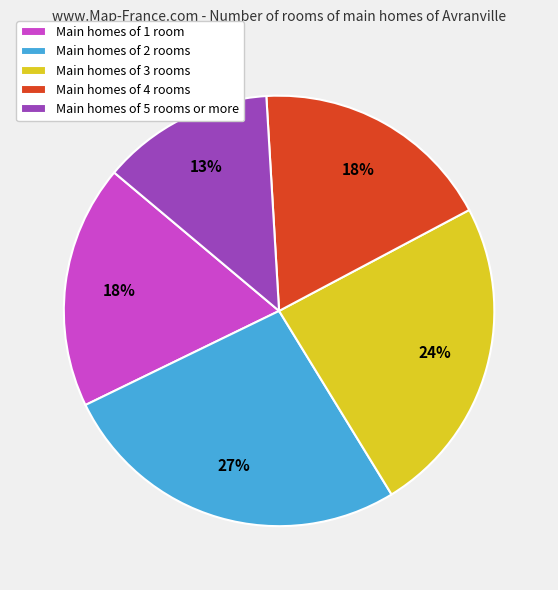

Is there a majority slice in this chart?

No